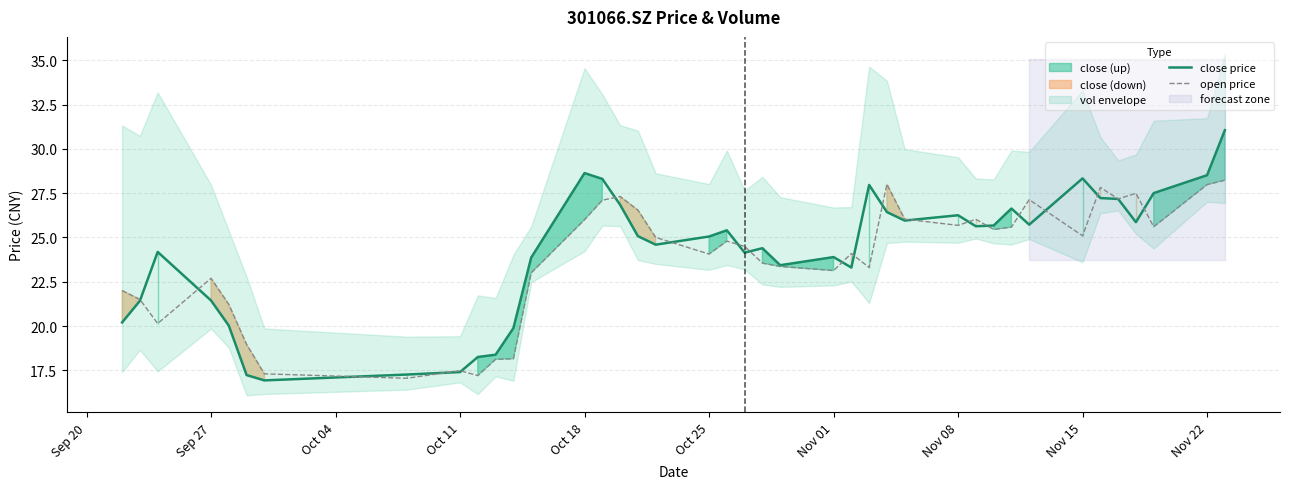

Which series ends up on top after the final intersection of close price and open price?

close price